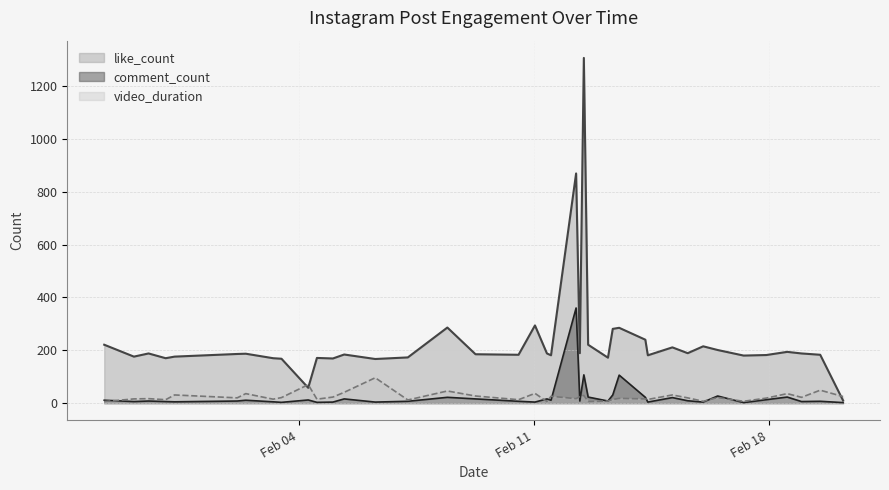

Rank the series by their maximum value, from lowest to highest.

video_duration, comment_count, like_count